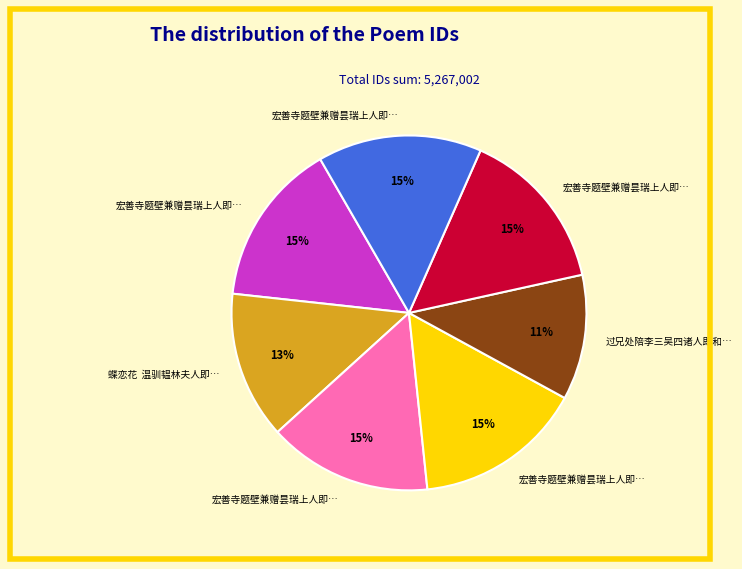

Does any single category account for the majority?

No